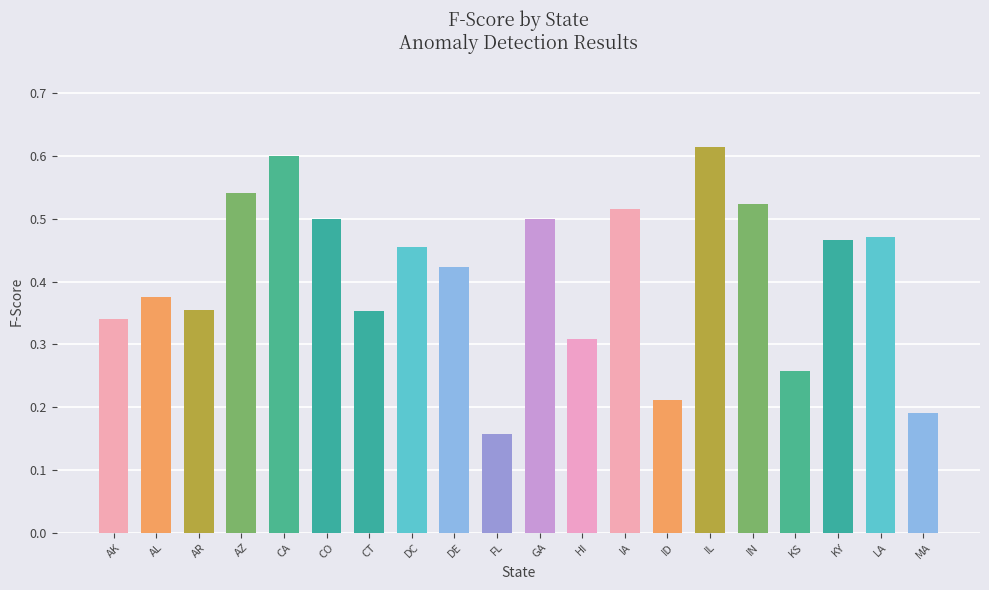

What is the sum of all values?

8.2